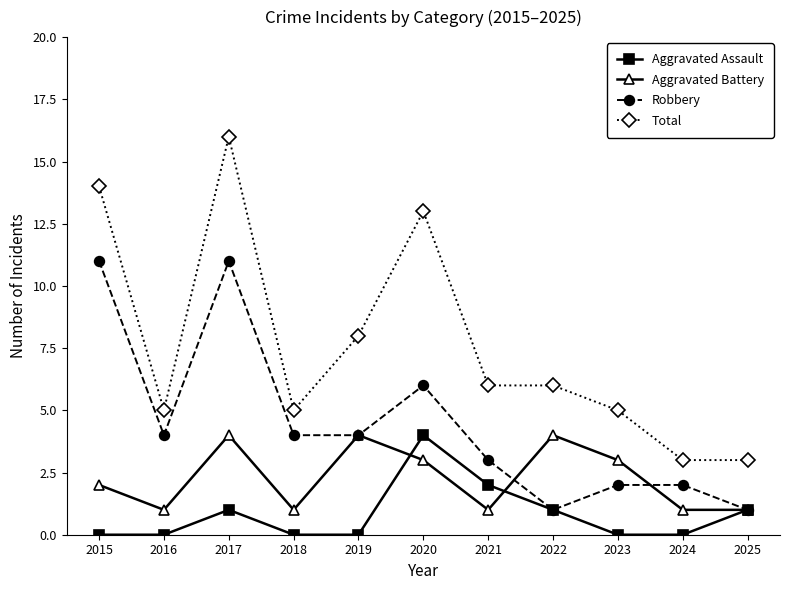

What is the greatest value displayed?

16